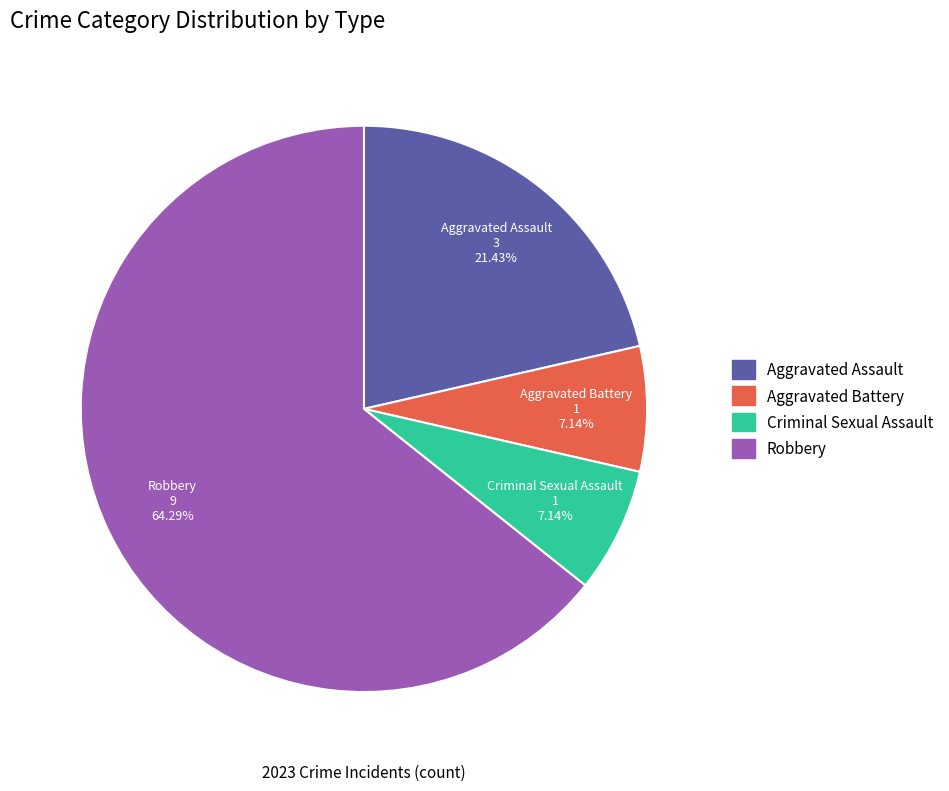

To the nearest percent, what portion does Criminal Sexual Assault represent?

7%